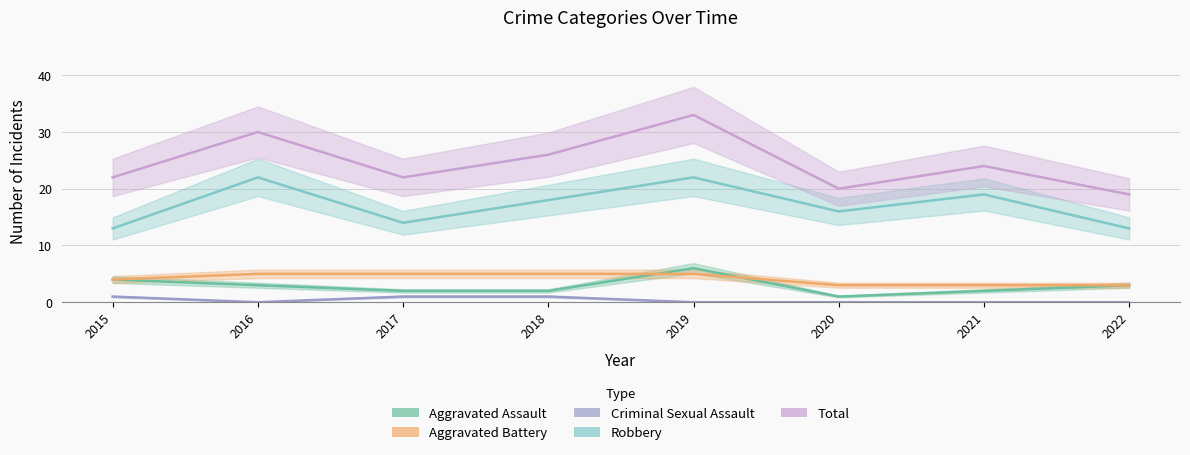

What is the sum of the Aggravated Assault values at 2018 and 2020?

3